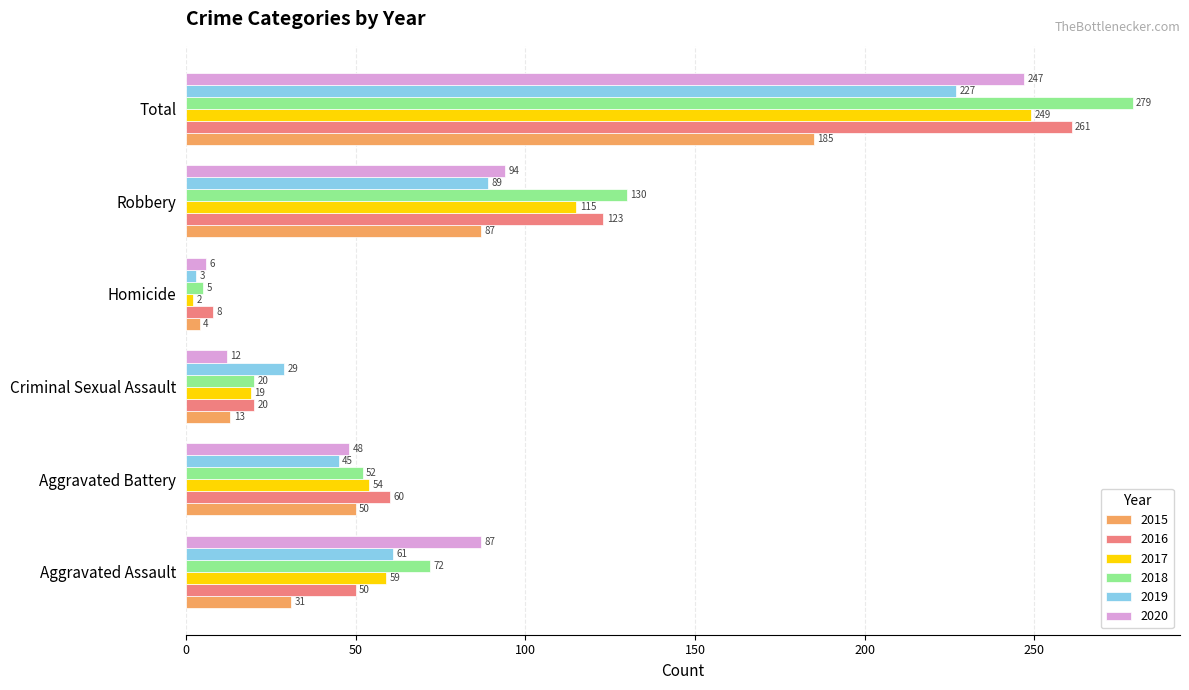

Is it true that 2019 equals 17 at Aggravated Battery?

False